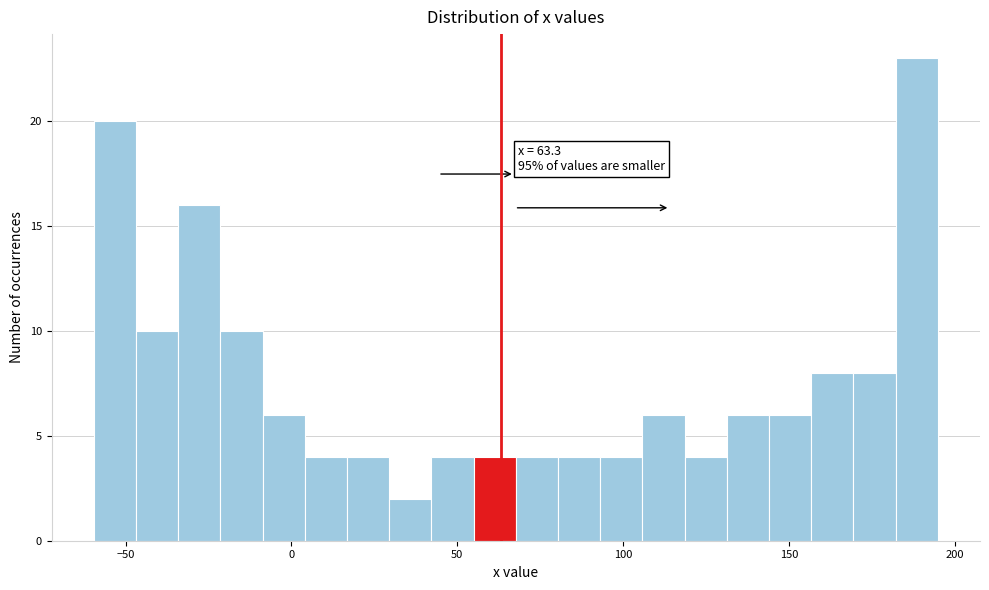

Around what value on the x-axis is the tallest bar? Give the approximate position of its centre, as read against the axis.

190